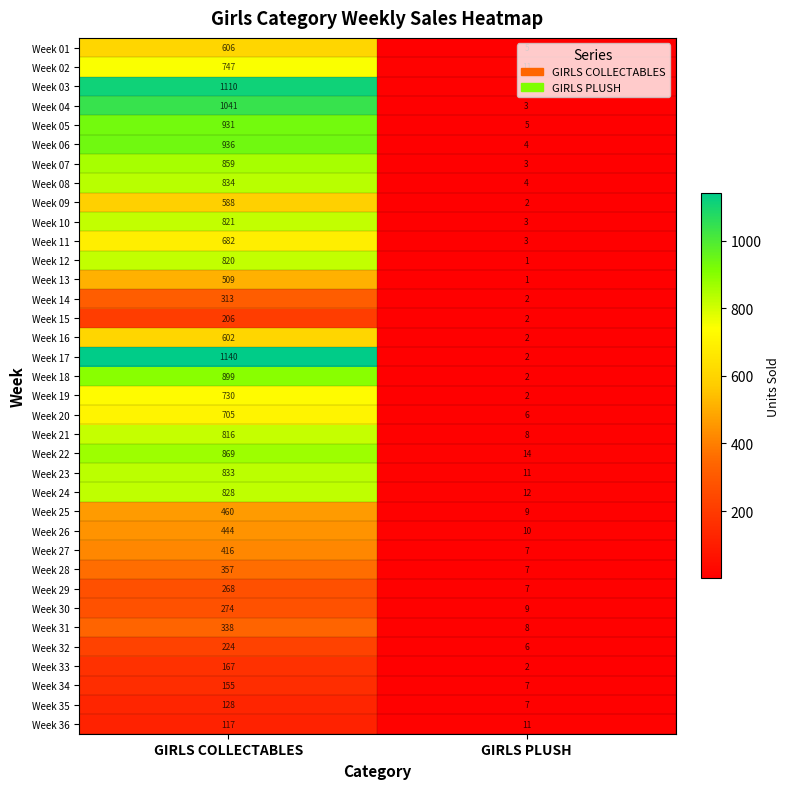

Rank the categories by Week 13 value from highest to lowest.

GIRLS COLLECTABLES, GIRLS PLUSH